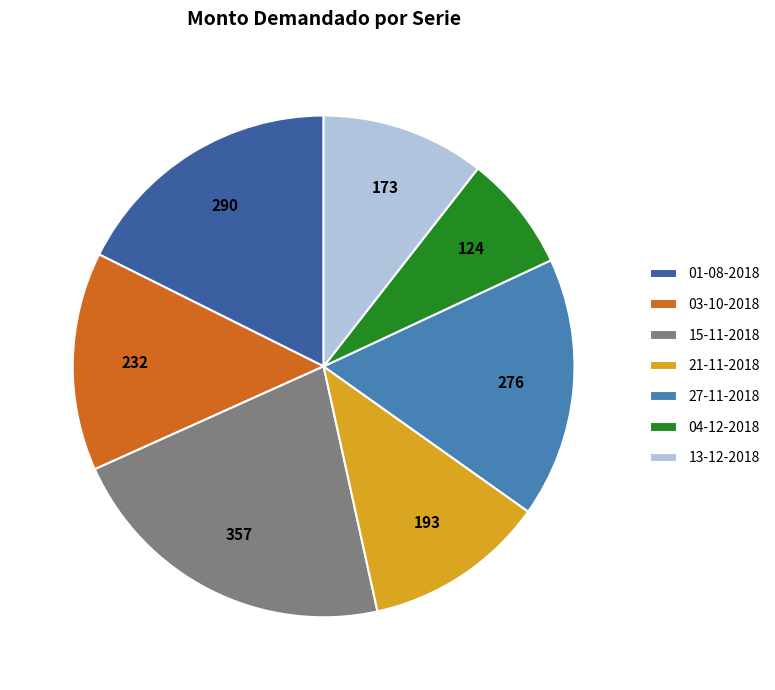

Which slice is the smallest?

04-12-2018